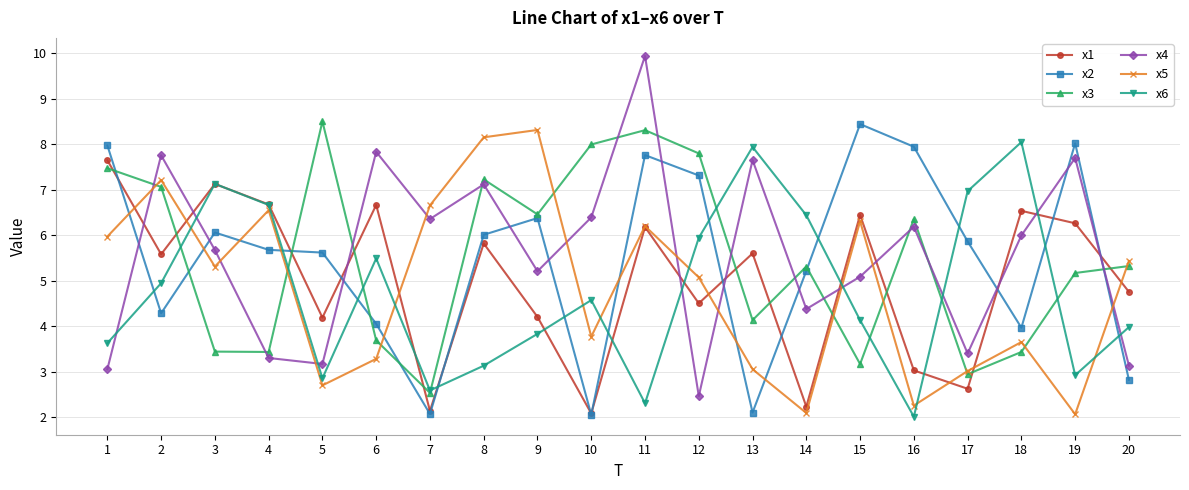

How many lines are shown in the chart?

6